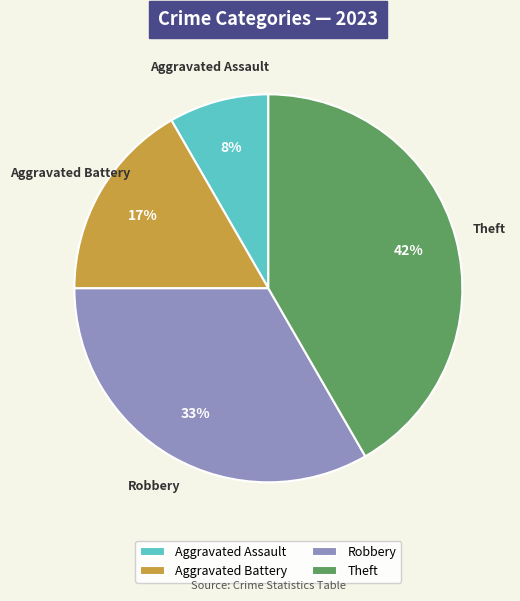

Is Theft the majority of the pie?

No